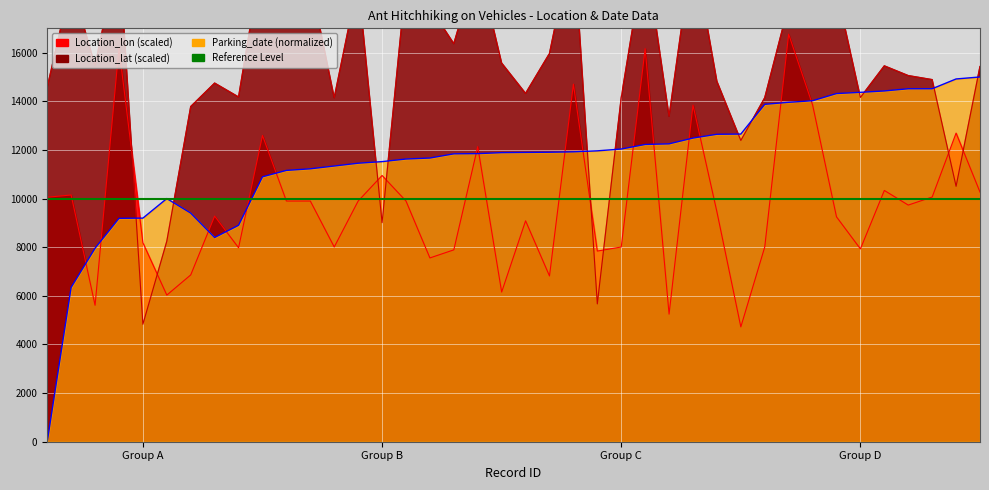

Rank the series by their average value, from highest to lowest.

Location_lat, Parking_date, Location_lon